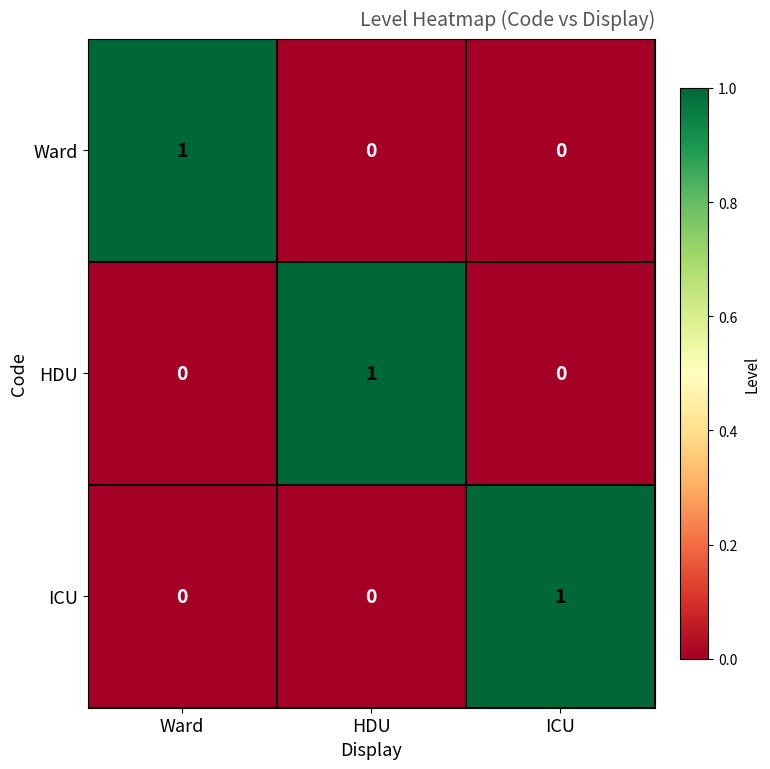

How many Ward values are between 0 and 1?

3